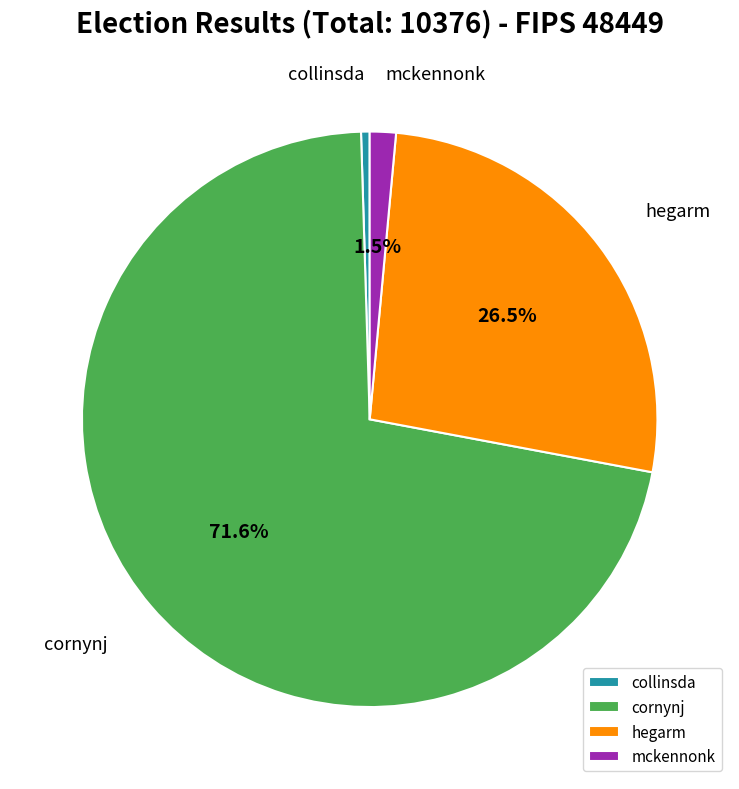

Which category accounts for the majority?

cornynj